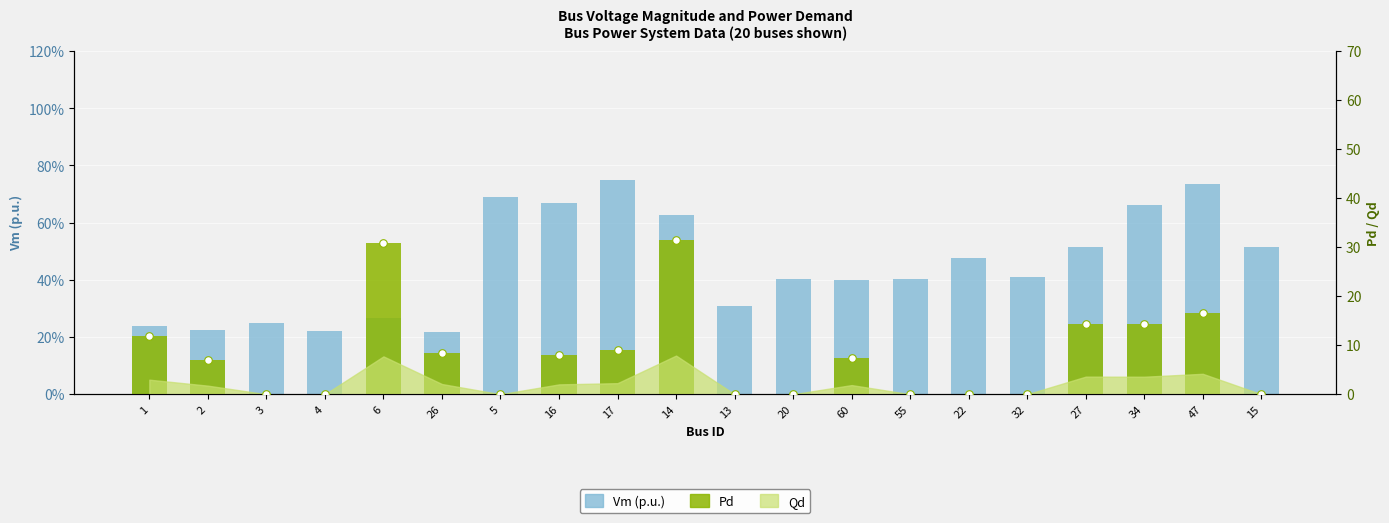

At which category is the sum across all series the highest?

14